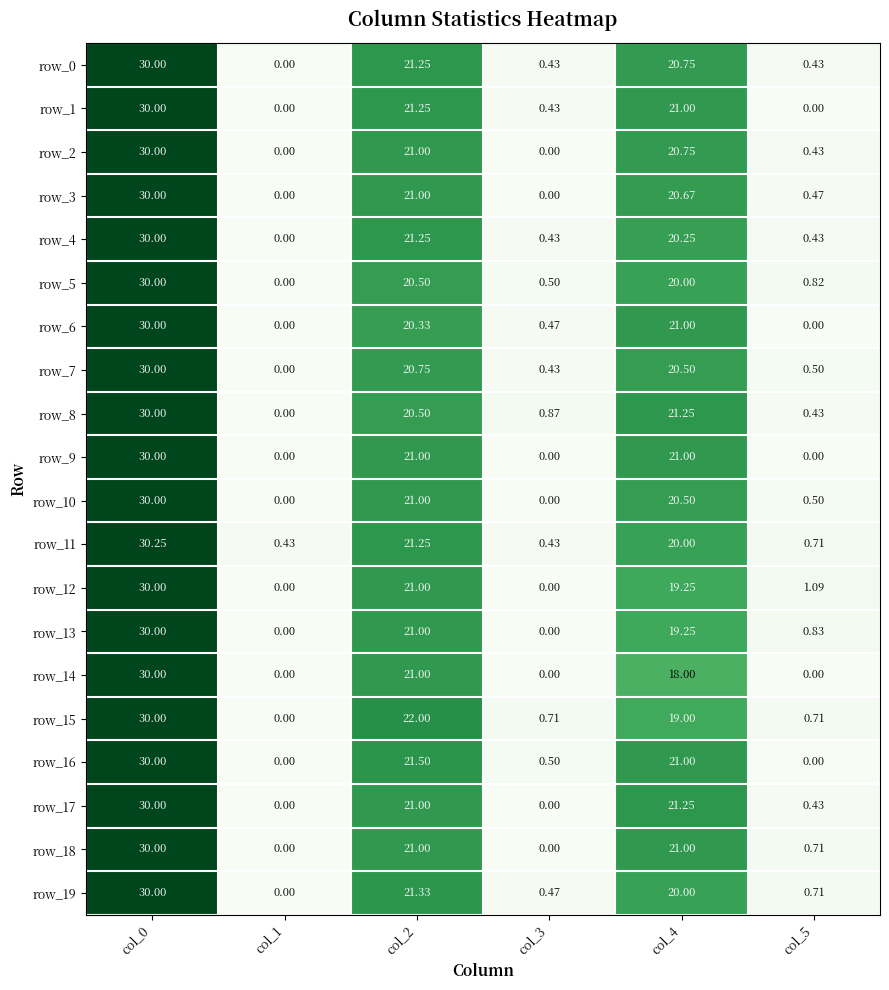

Is the value of row_0 at col_3 greater than the value of row_5 at col_1?

Yes